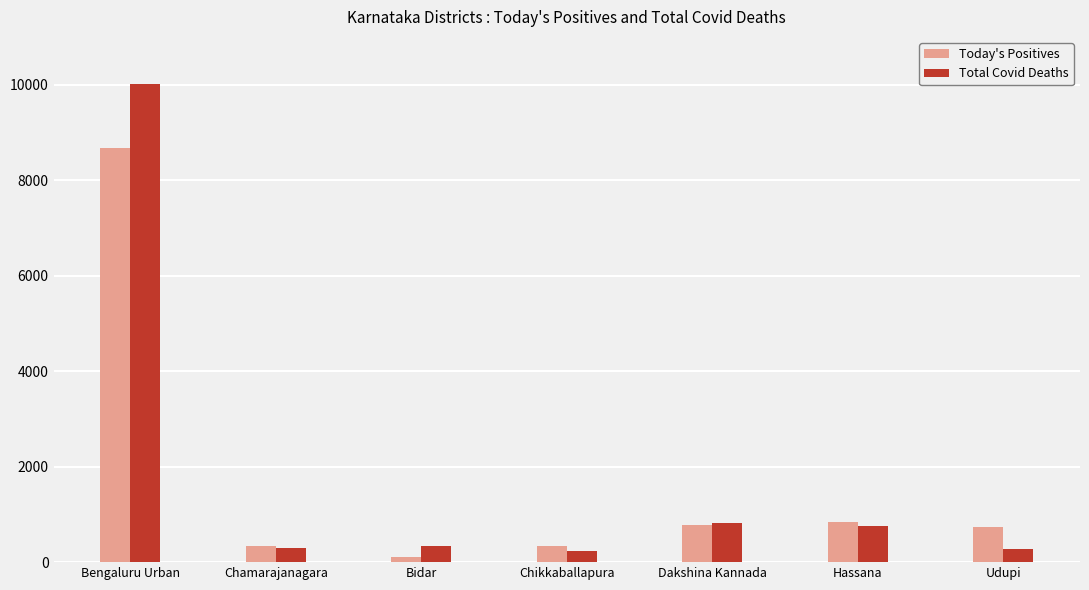

What is the sum of the Today's Positives values at Bidar and Hassana?

947